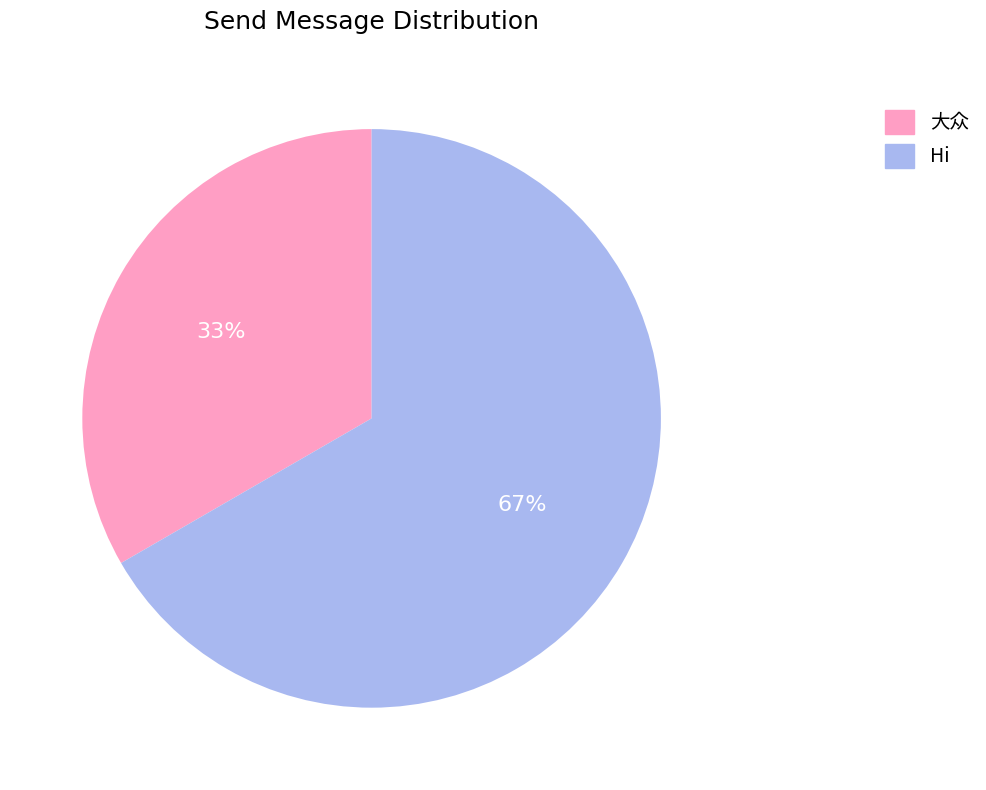

Which category has the smallest portion of the pie?

大众